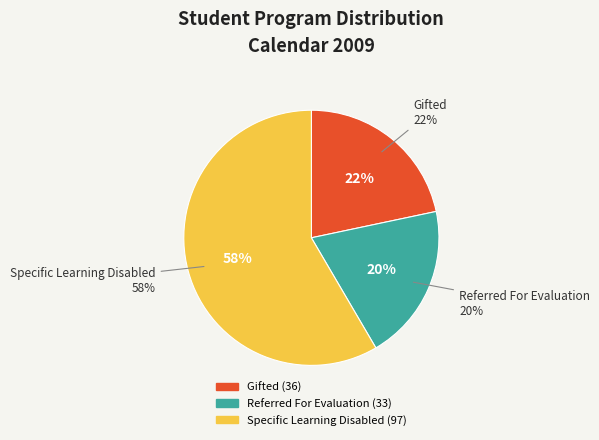

The REFERRED FOR EVALUATION slice represents 29% of the pie. True or false?

False